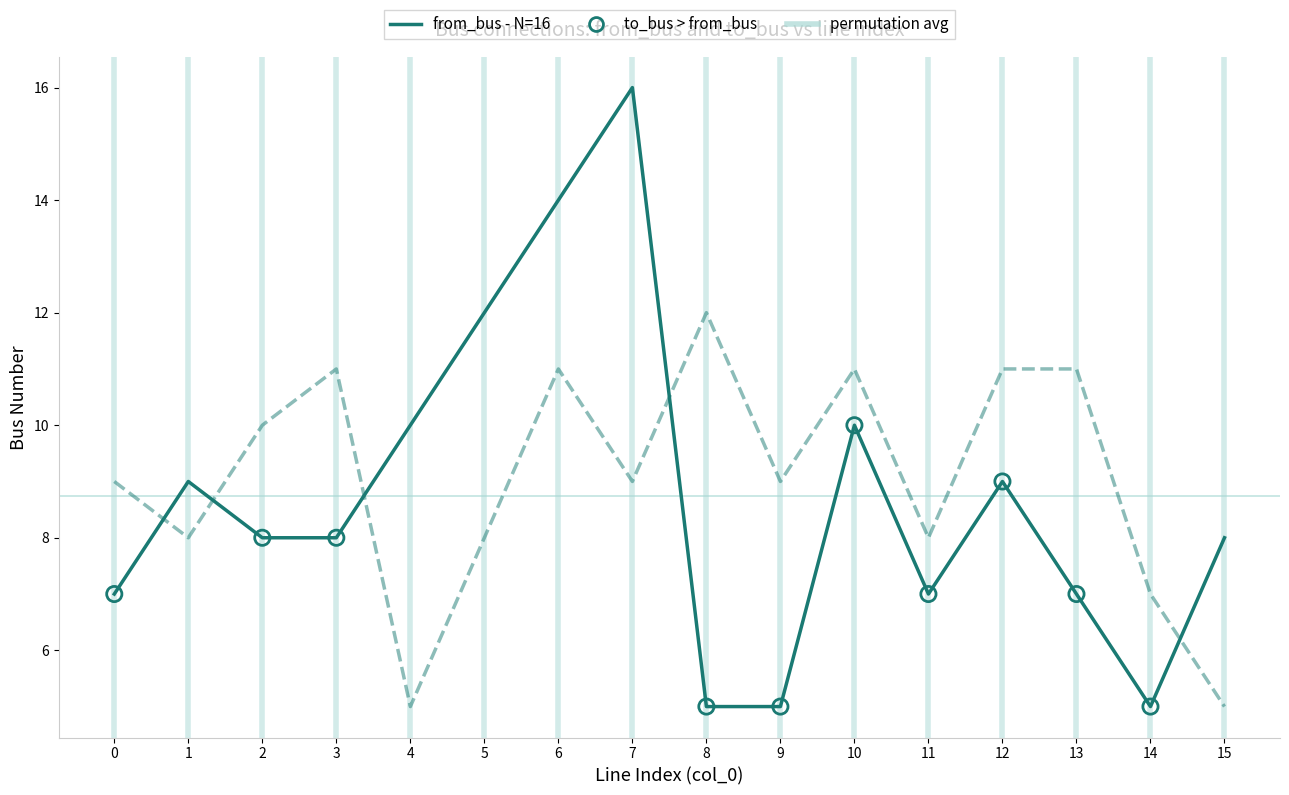

At which category is the sum across all series the highest?

6